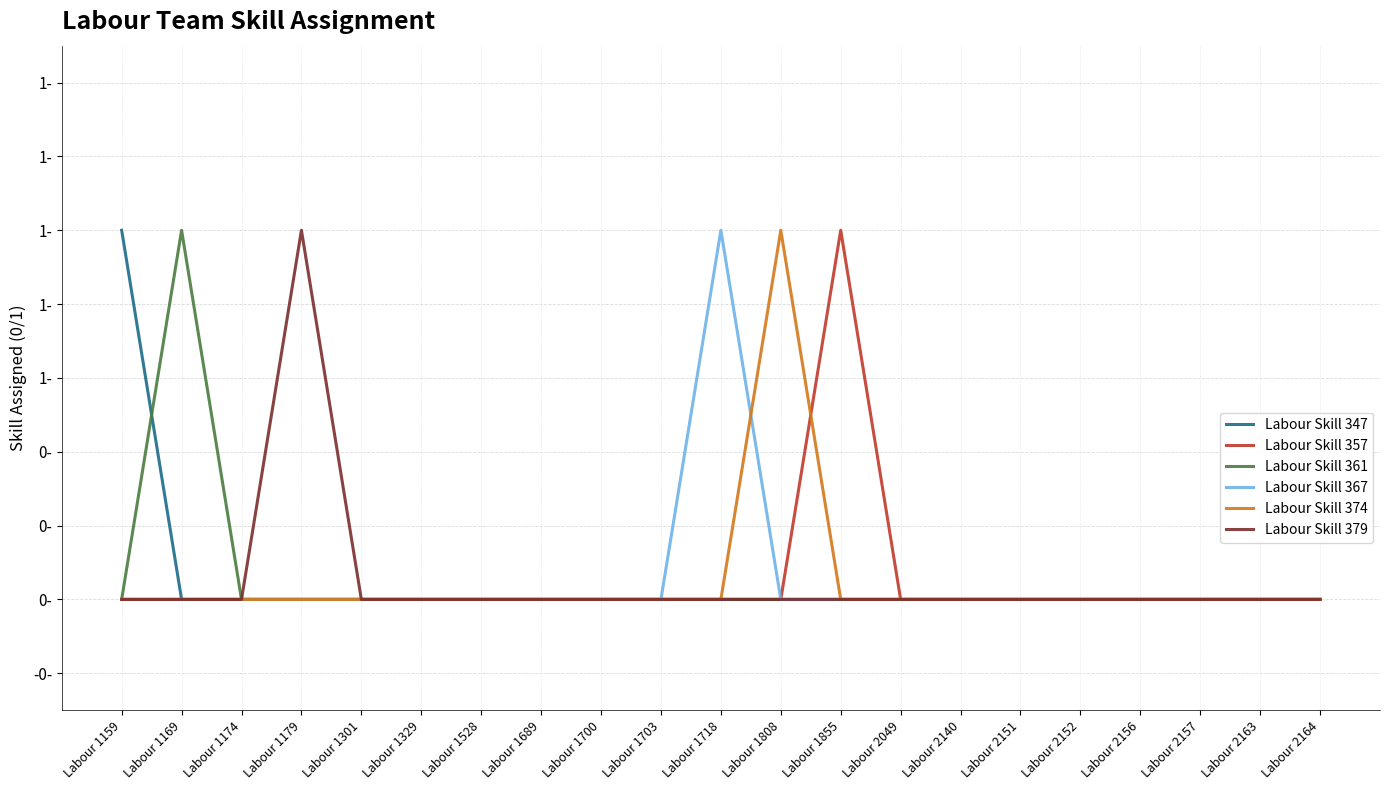

Which category has the lowest value across all series?

Labour 1169